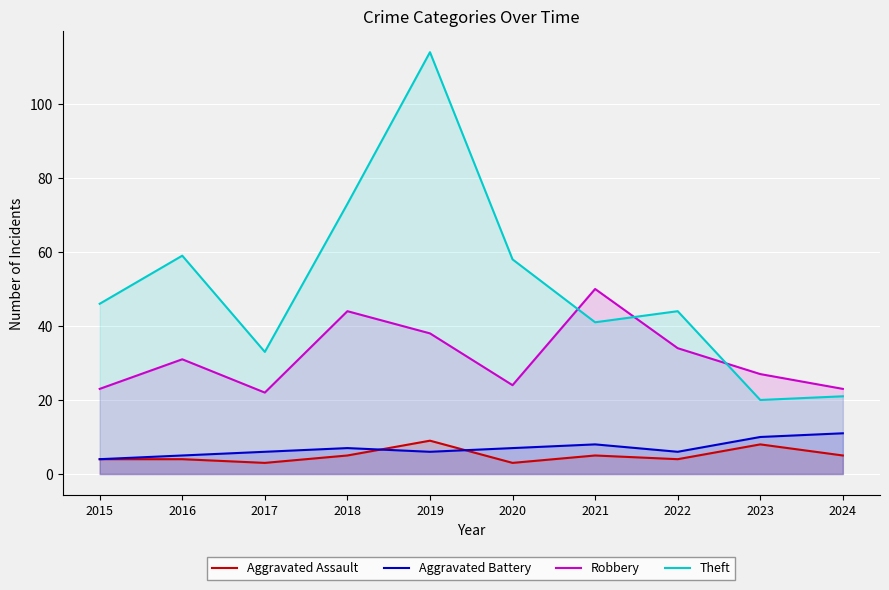

Which label corresponds to the largest value in the chart?

2019